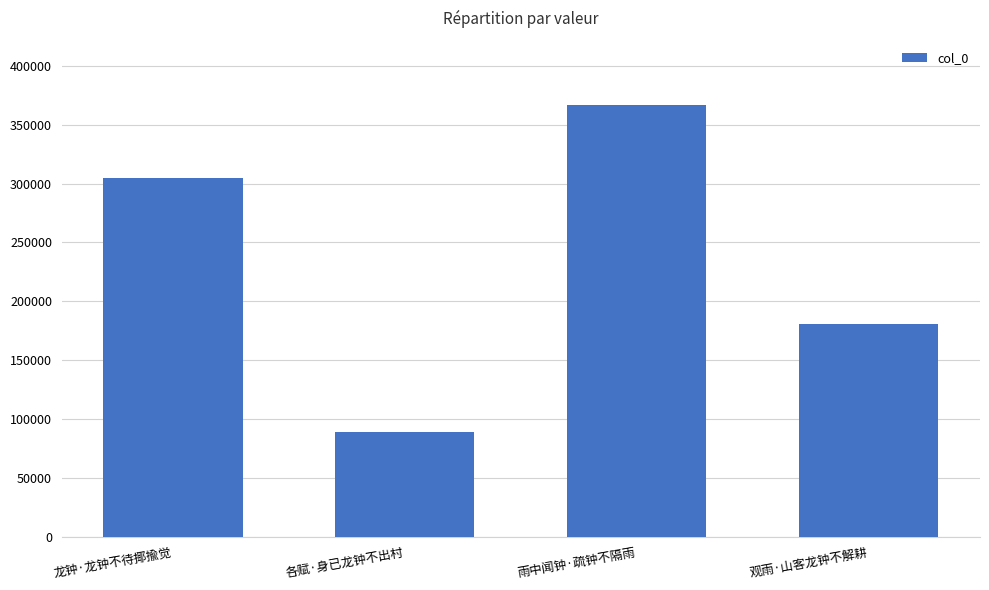

How many bars are there in total?

4